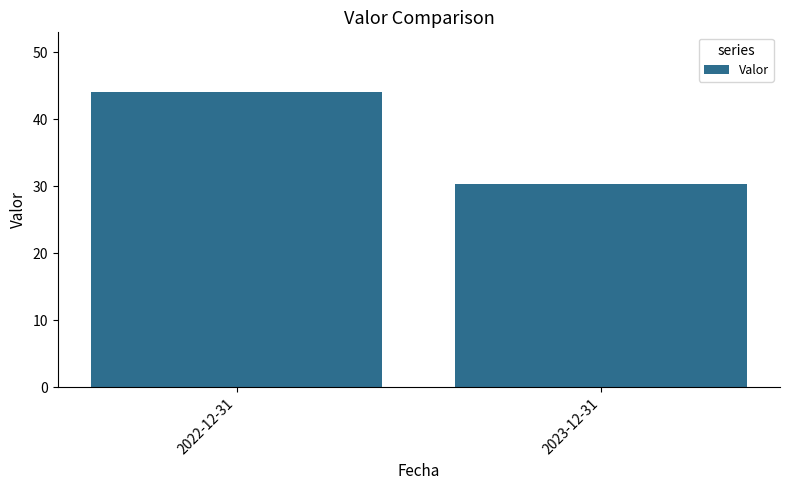

How many values are below 44?

1